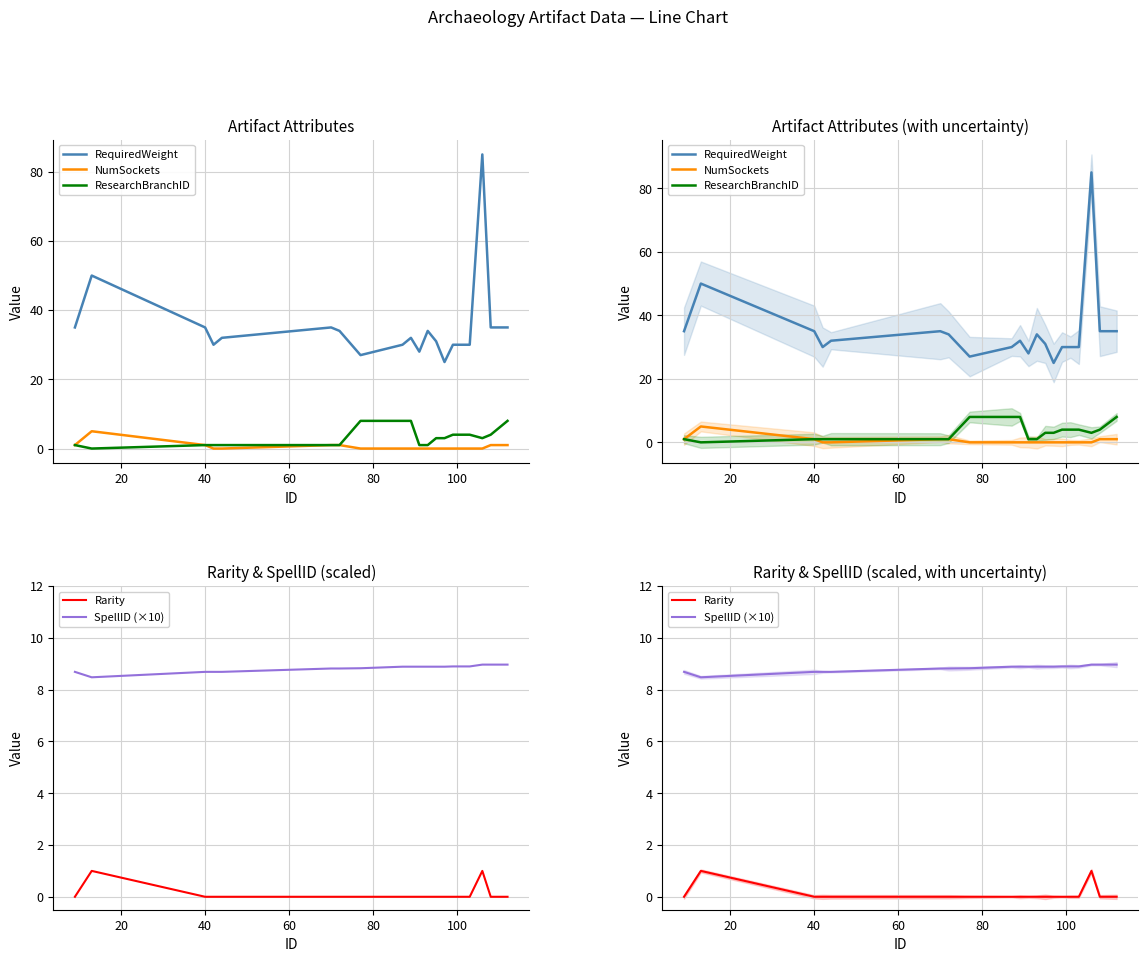

List the series in order of their peak value, highest first.

RequiredWeight, SpellID (×10), ResearchBranchID, NumSockets, Rarity